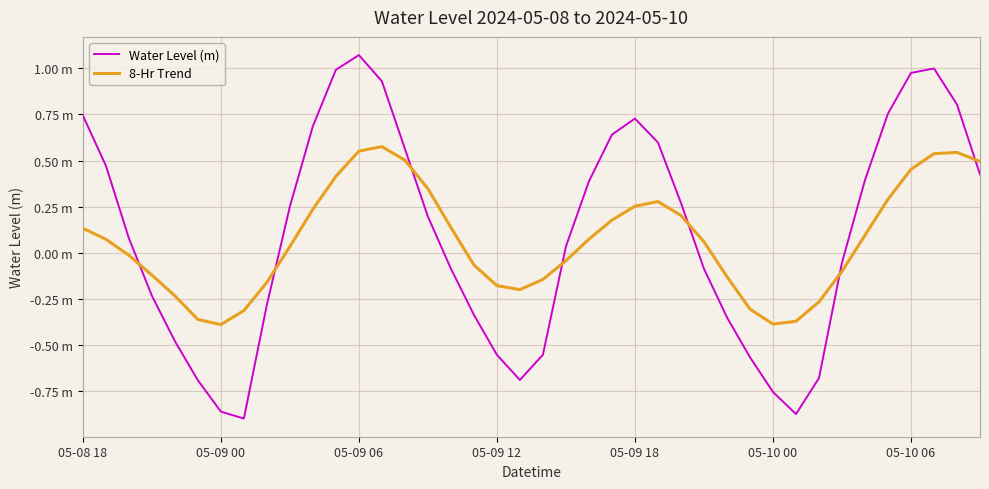

What are all the series names shown in the legend?

Water Level (m), 8-Hr Trend